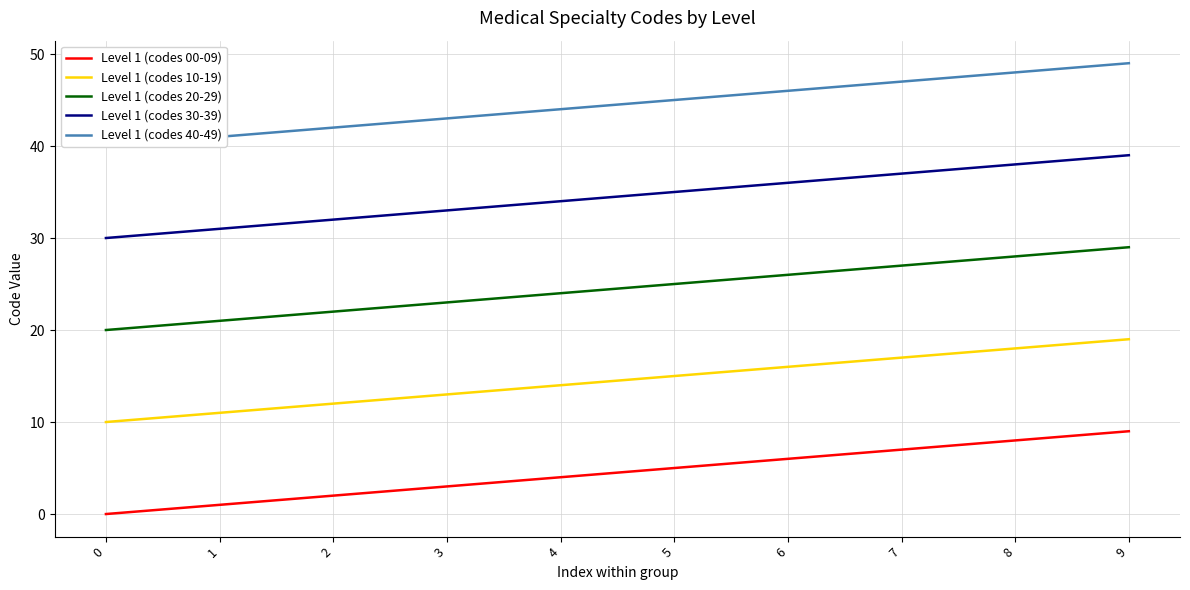

True or false: Level 1 (codes 10-19) and Level 1 (codes 30-39) cross at least once.

False